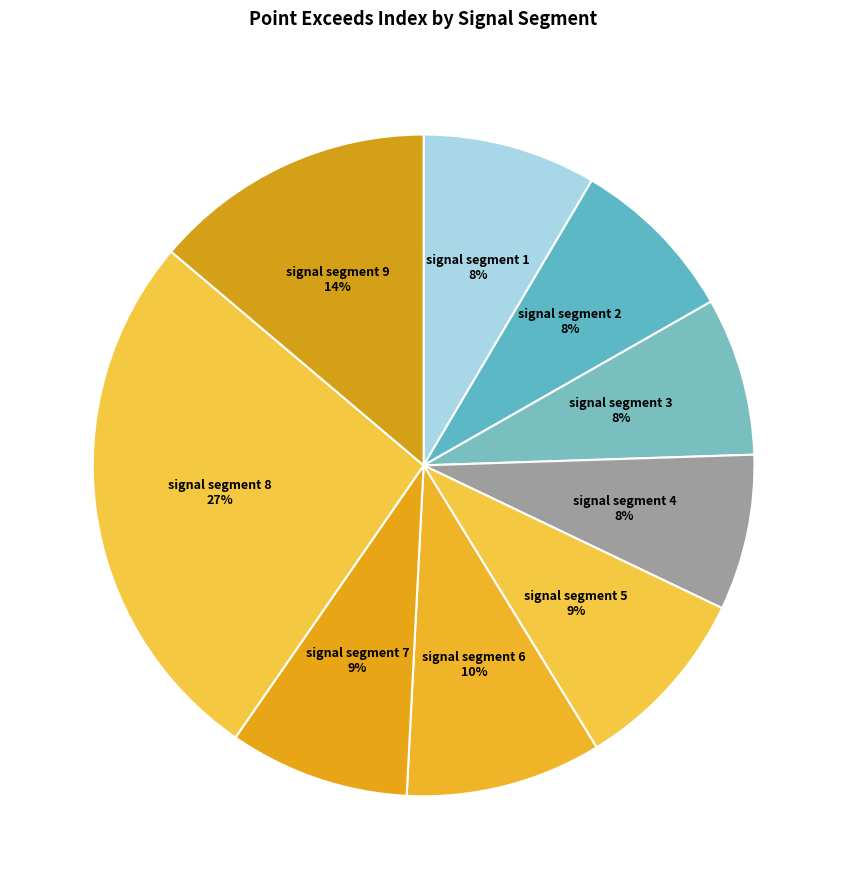

To the nearest percent, what is the difference between the largest and smallest slice percentages?

19%